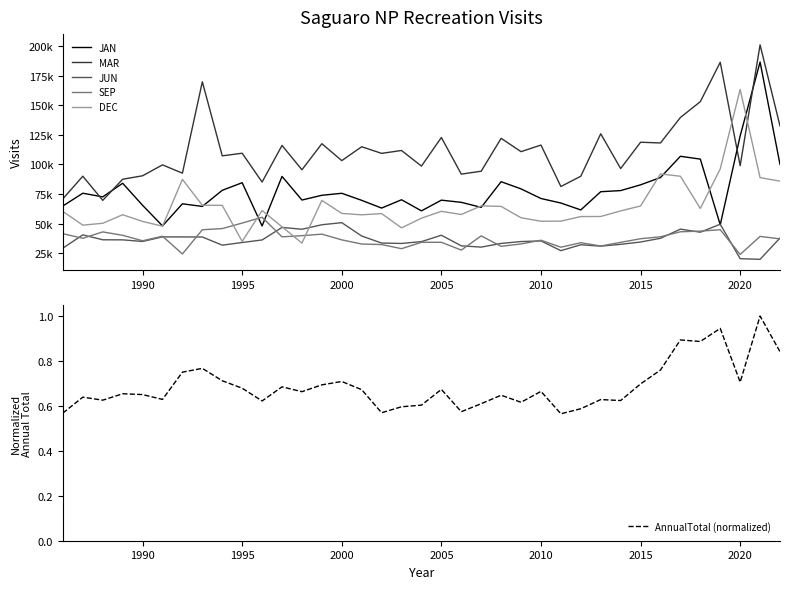

Is it true that AnnualTotal (normalized) equals 1.0 at 1990?

False